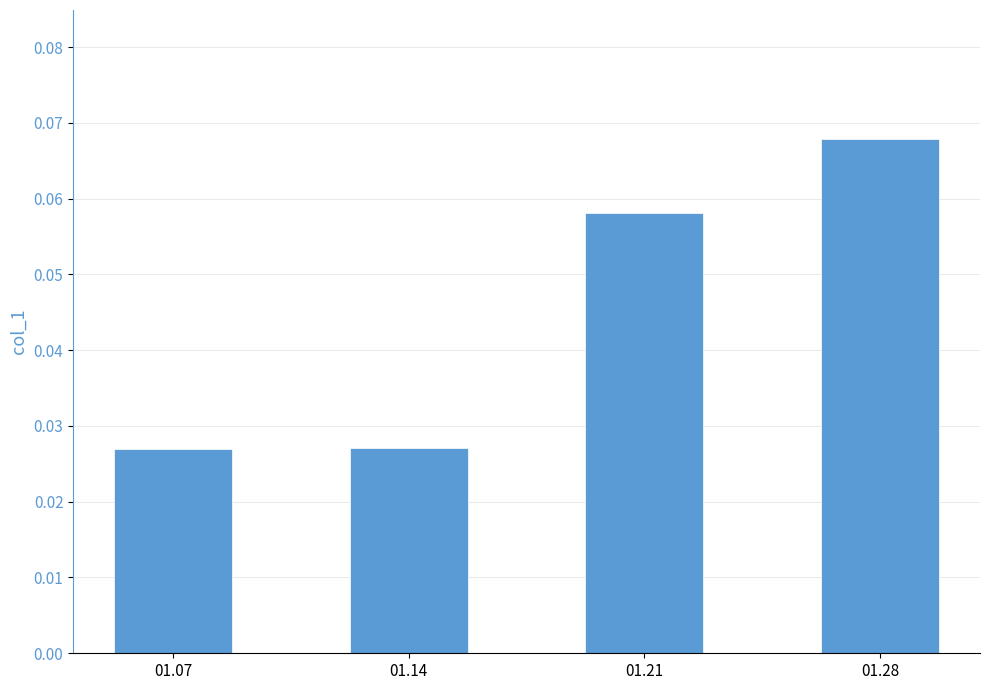

Does the chart contain any negative values?

No